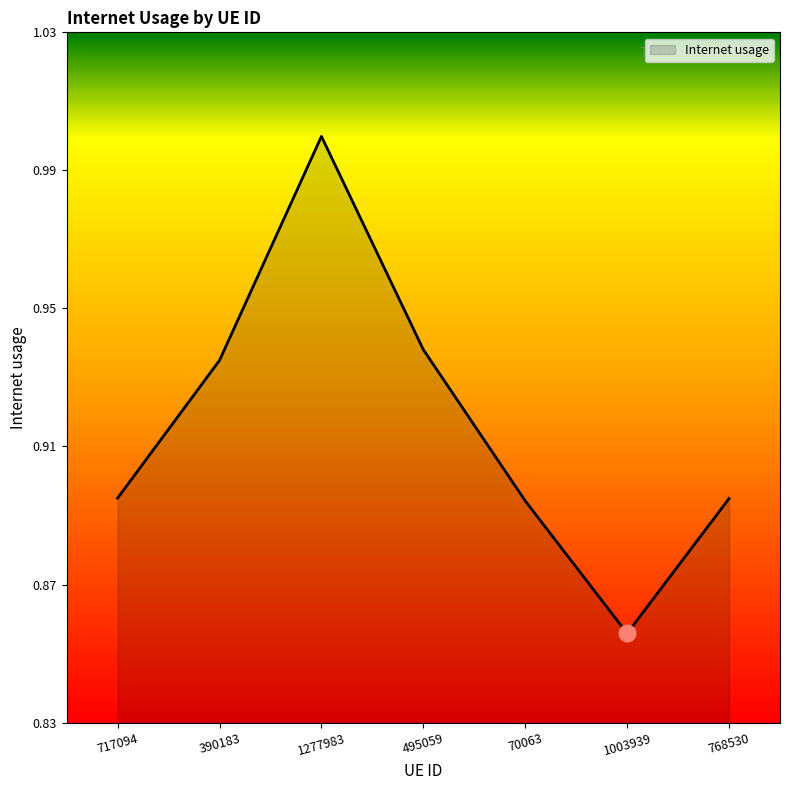

What is the difference between the maximum and minimum values?

0.1